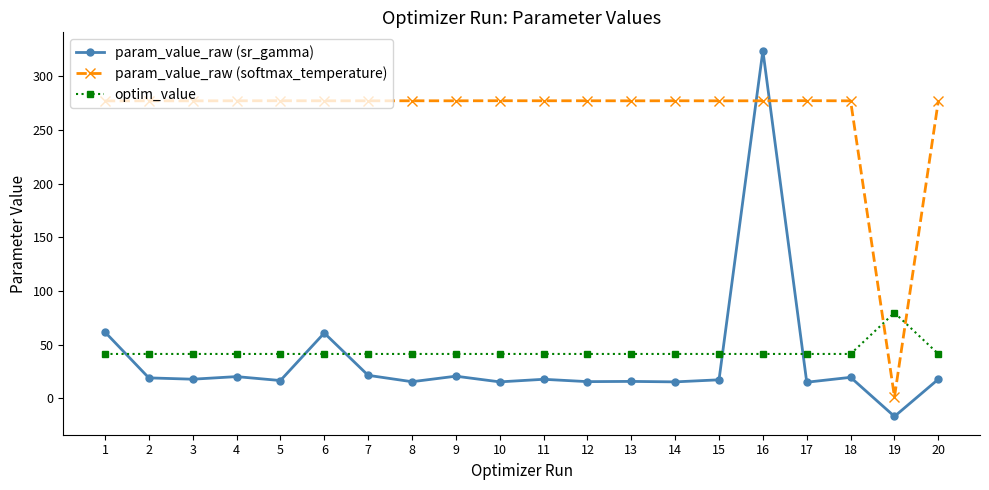

What is the difference between the maximum and minimum values in the param_value_raw (softmax_temperature) series?

275.8